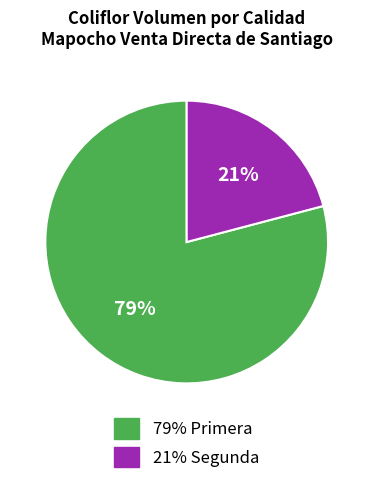

Does any single category account for the majority?

Yes